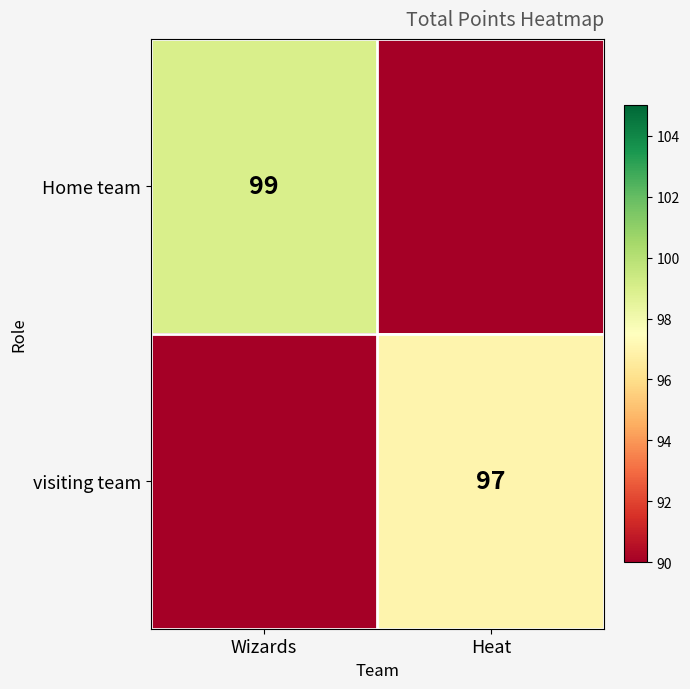

The value of visiting team at Heat is 144. True or false?

False